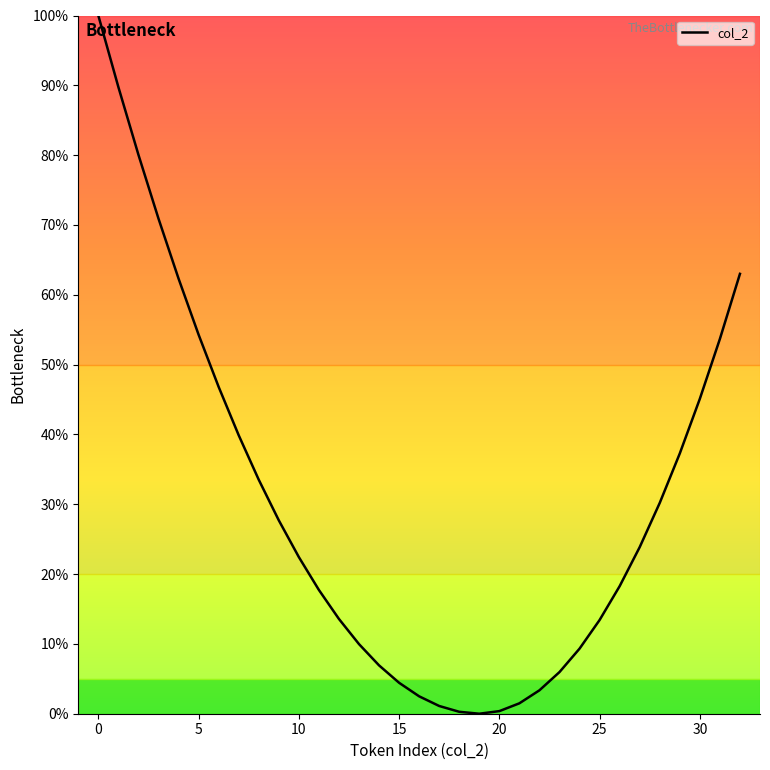

How many lines are shown in the chart?

1